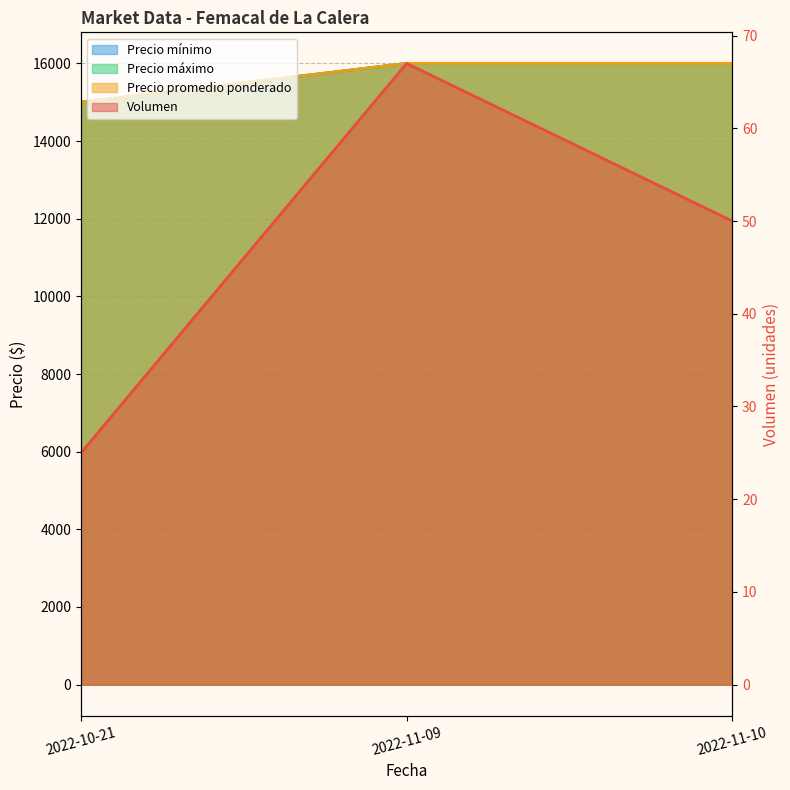

Where is Precio máximo nearest to the value 15500?

2022-10-21